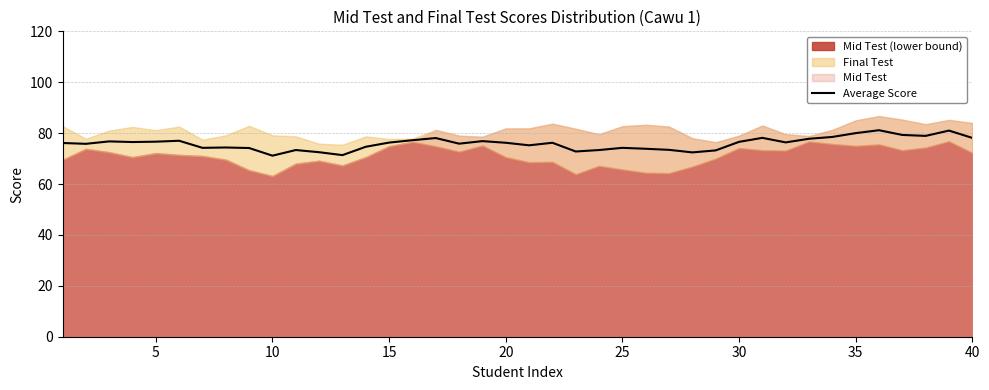

What is the minimum value for Average Score?

71.1